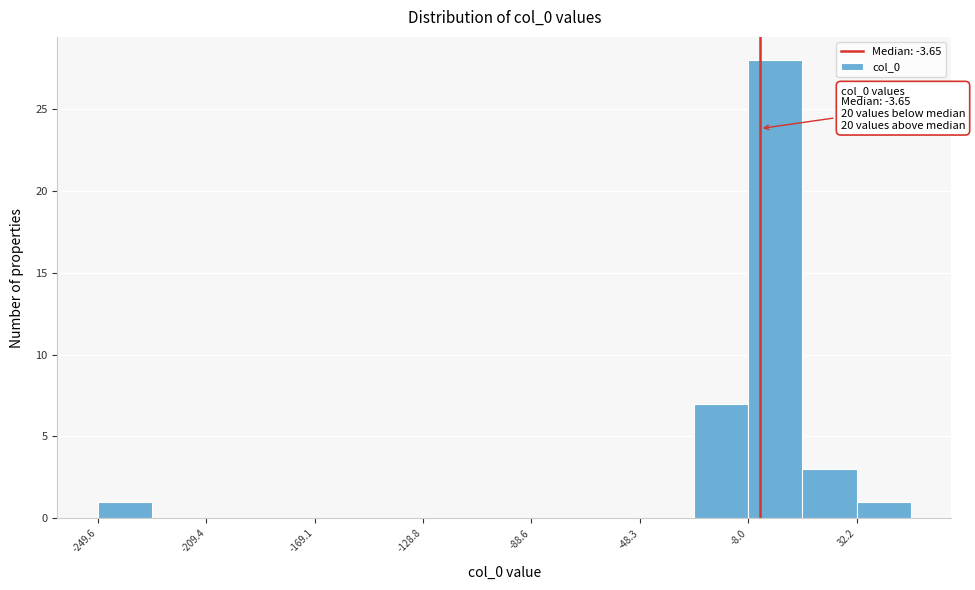

Over which range of the x-axis is the bar tallest?

-10 to 10